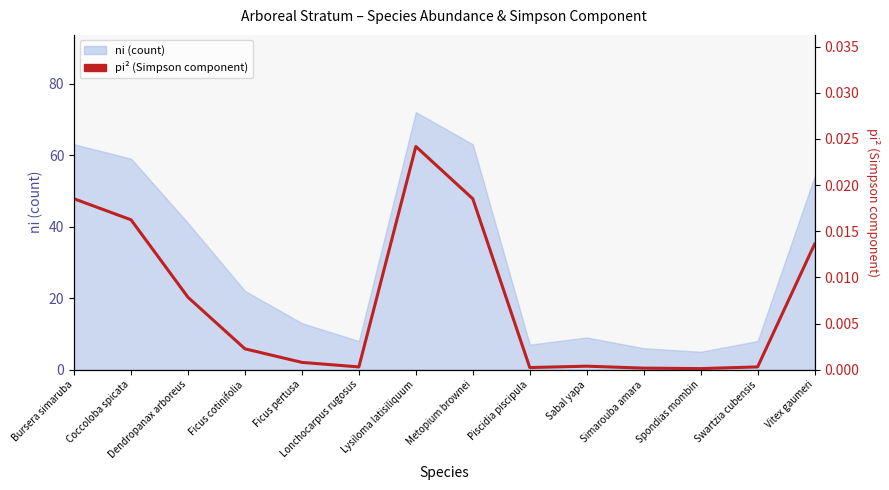

The chart shows a value of 0.0 at Swartzia cubensis. True or false?

True